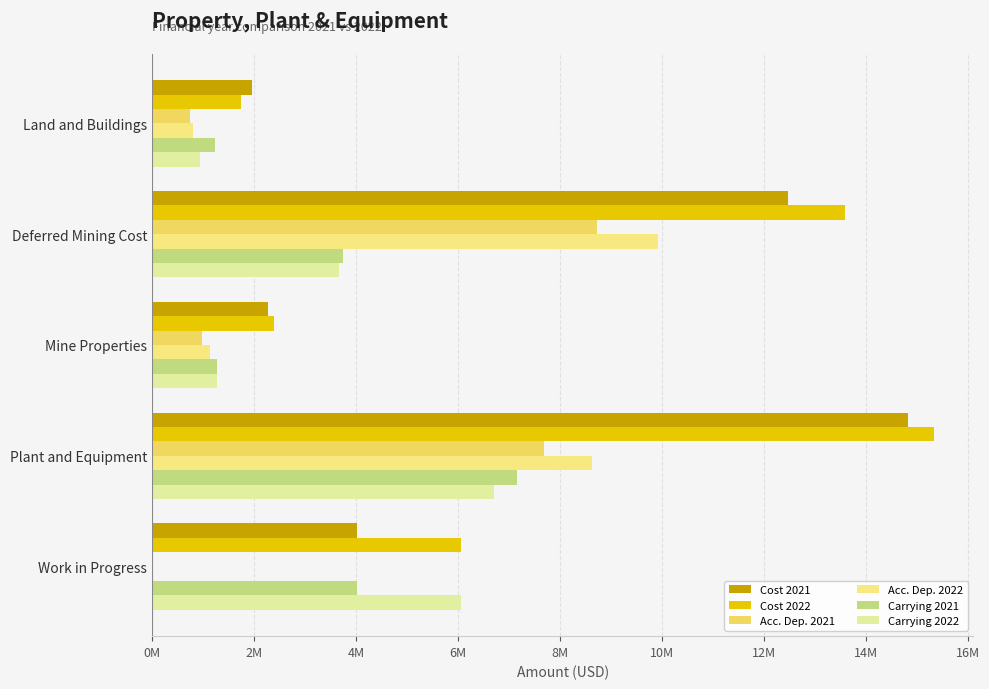

At which label is Carrying 2022 closest to 3820624?

Deferred Mining Cost